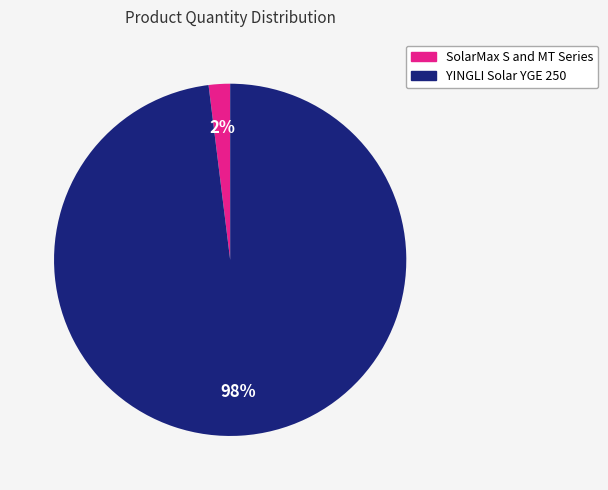

Do YINGLI Solar YGE 250 and SolarMax S and MT Series together represent more than half of the pie?

Yes